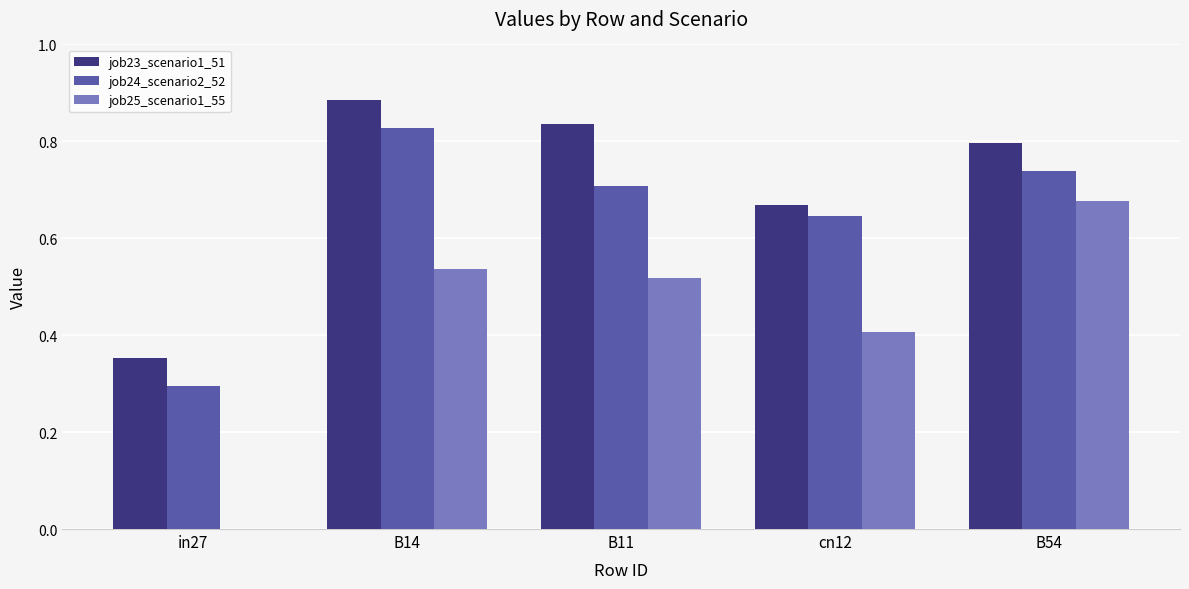

What is the sum of the job23_scenario1_51 values at B14 and B11?

1.7